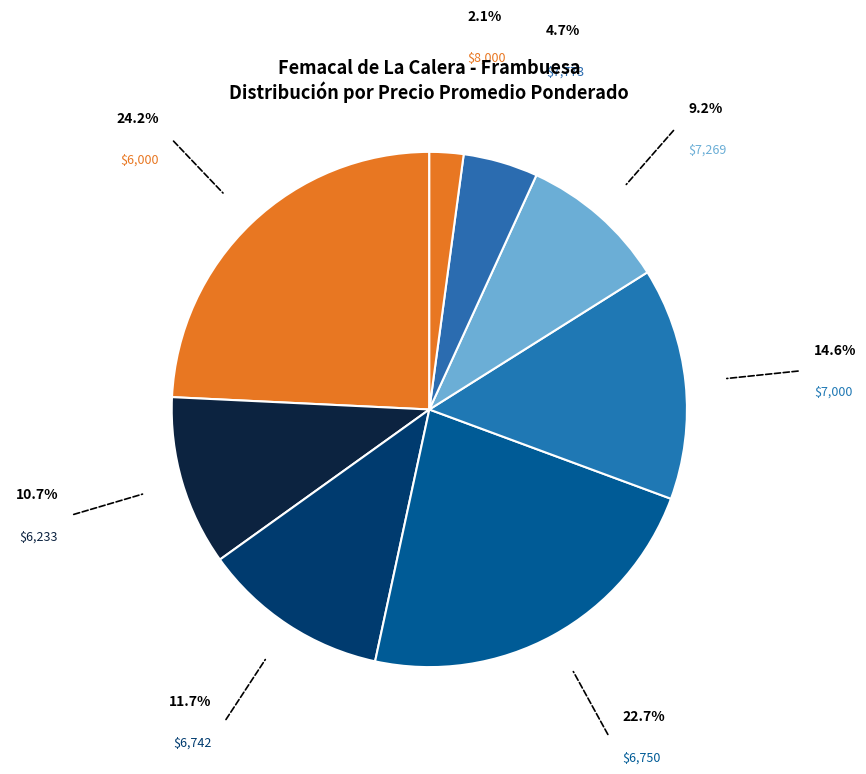

Is there any slice that represents more than half of the pie?

No